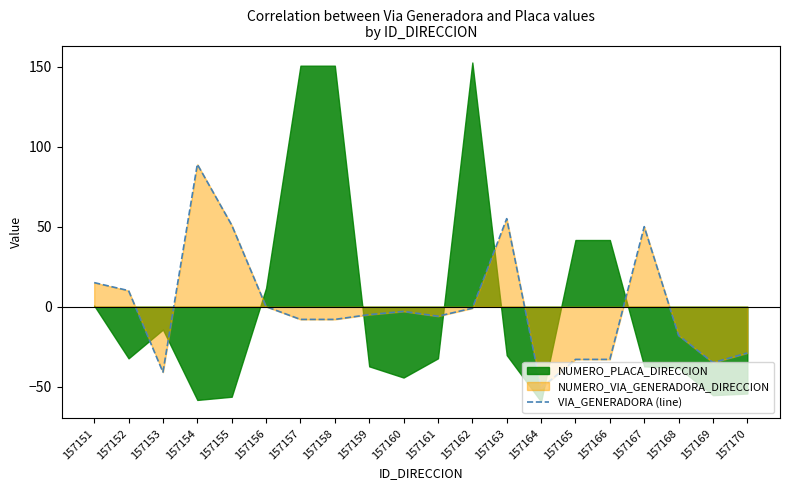

Where is the data nearest to the value 19?

157151